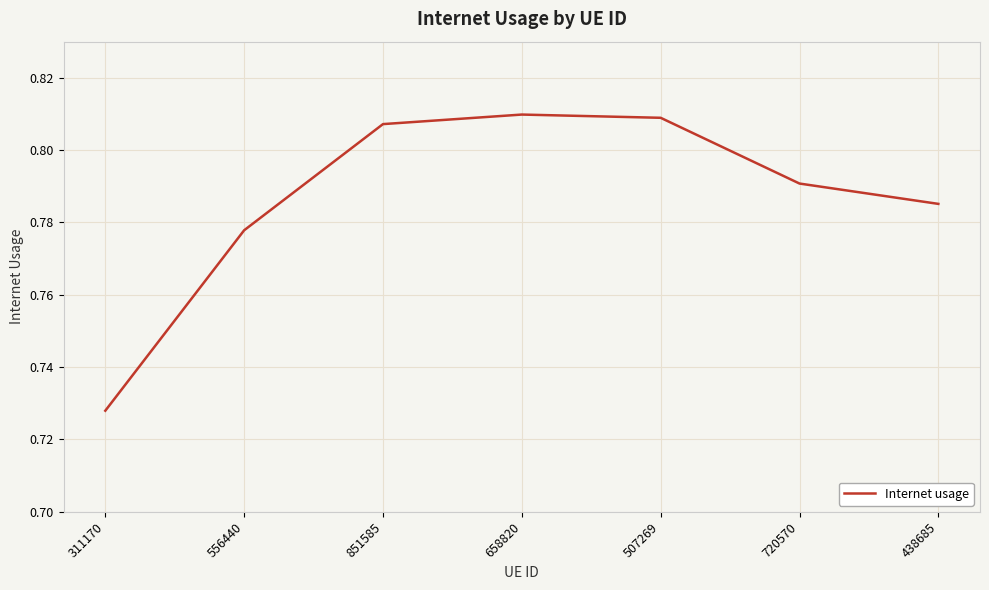

Which label corresponds to the smallest value in the chart?

311170